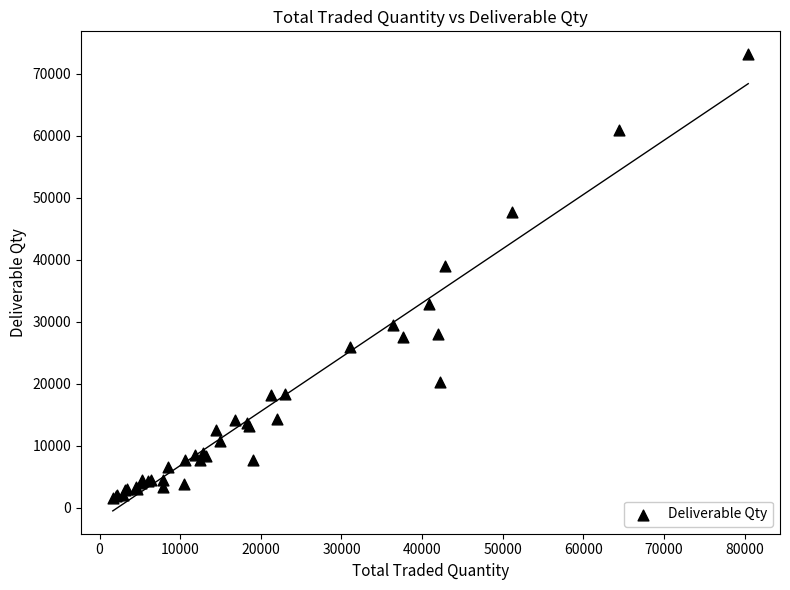

What Y value in the scatter plot is closest to 37330?

39032